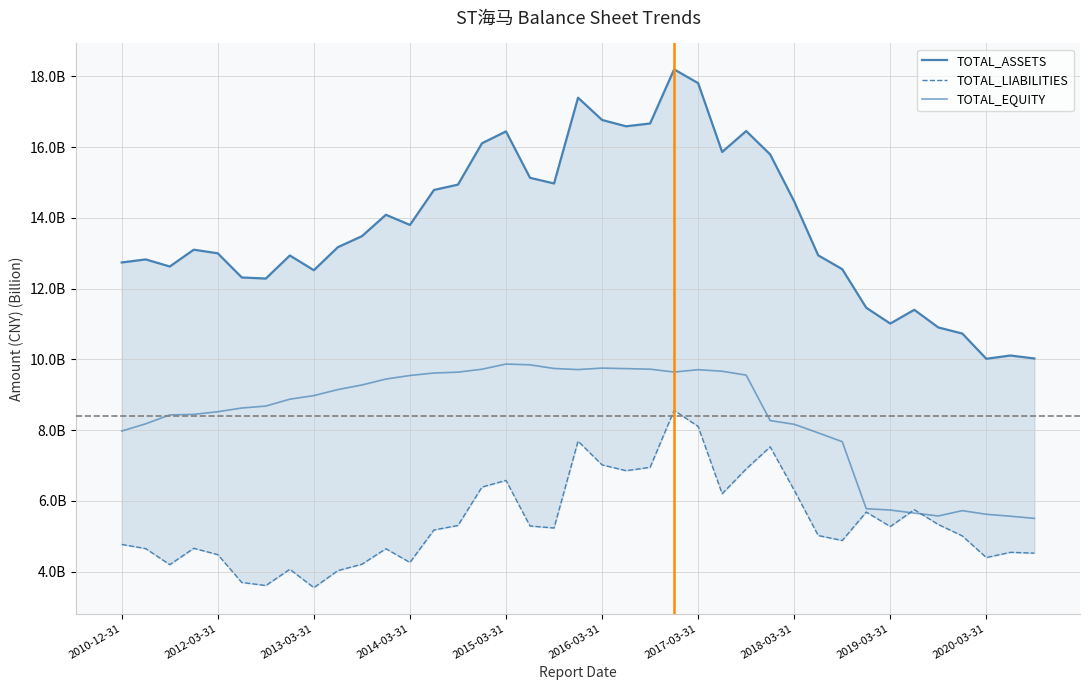

What is the maximum value for TOTAL_LIABILITIES?

8.6